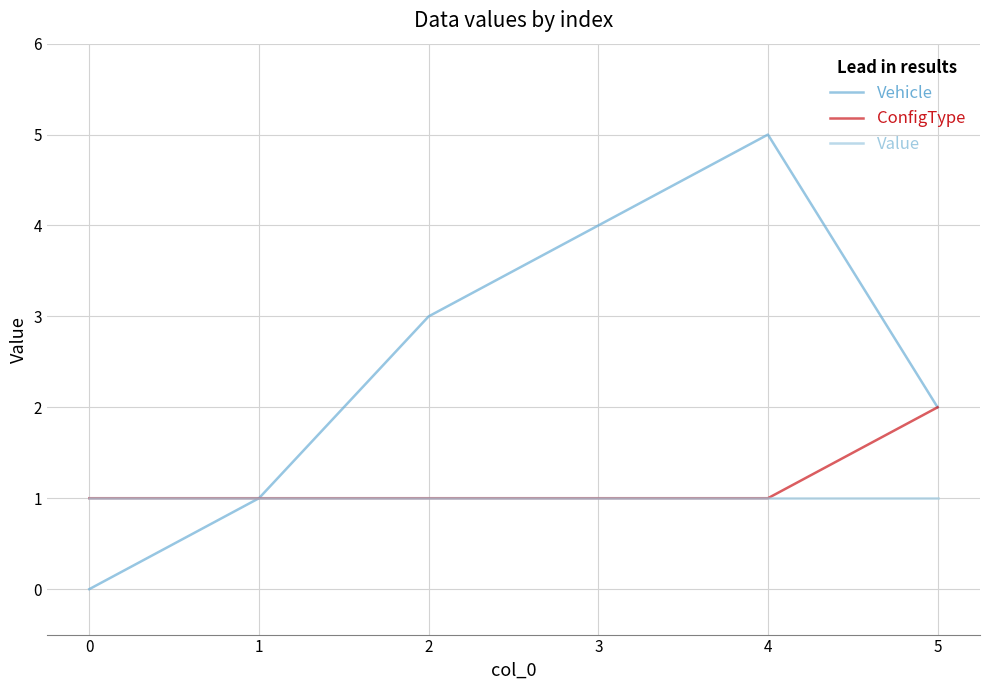

The ConfigType series shows 2 at 5. True or false?

True